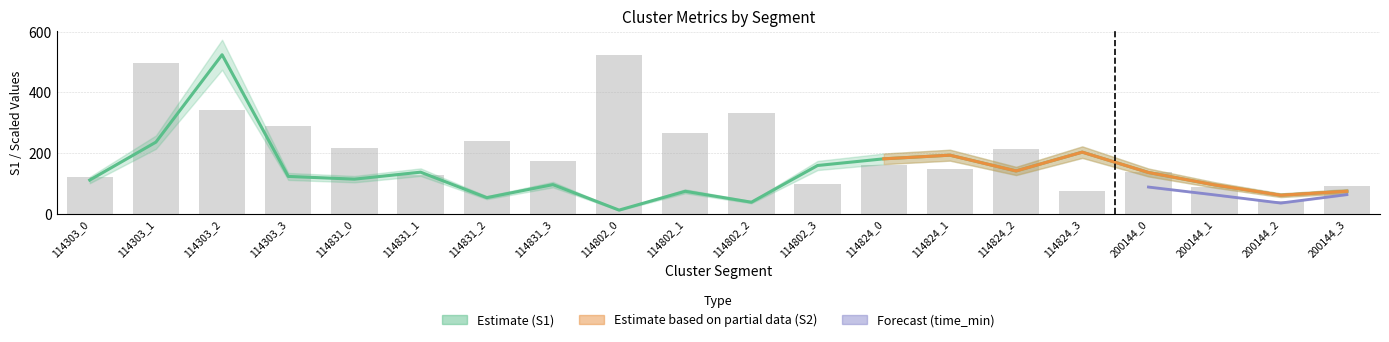

Approximately how many times larger is the value at 114802_0 compared to 200144_2?

12.5